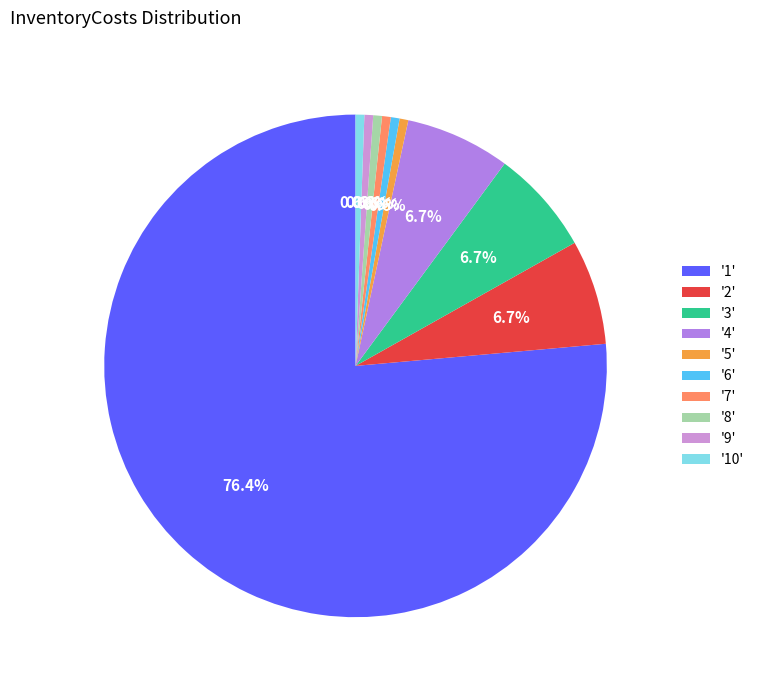

Which slice is the smallest?

5